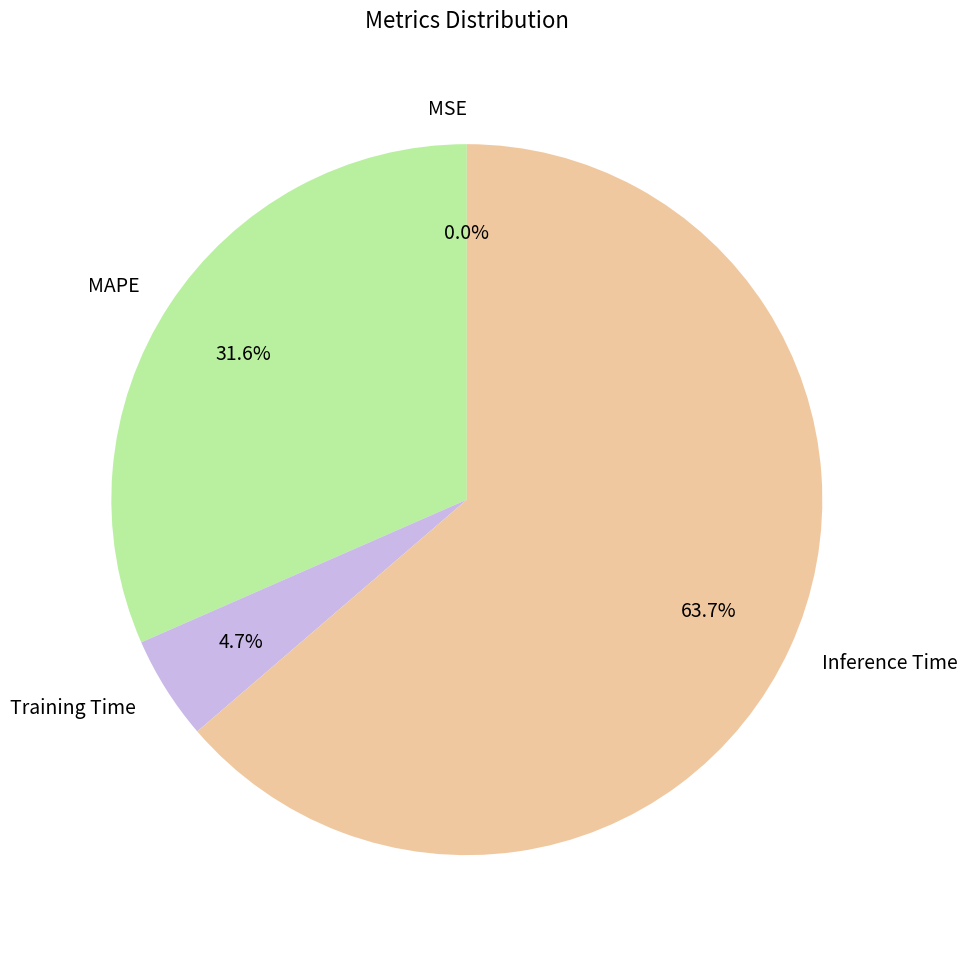

Which category accounts for the majority?

Inference Time